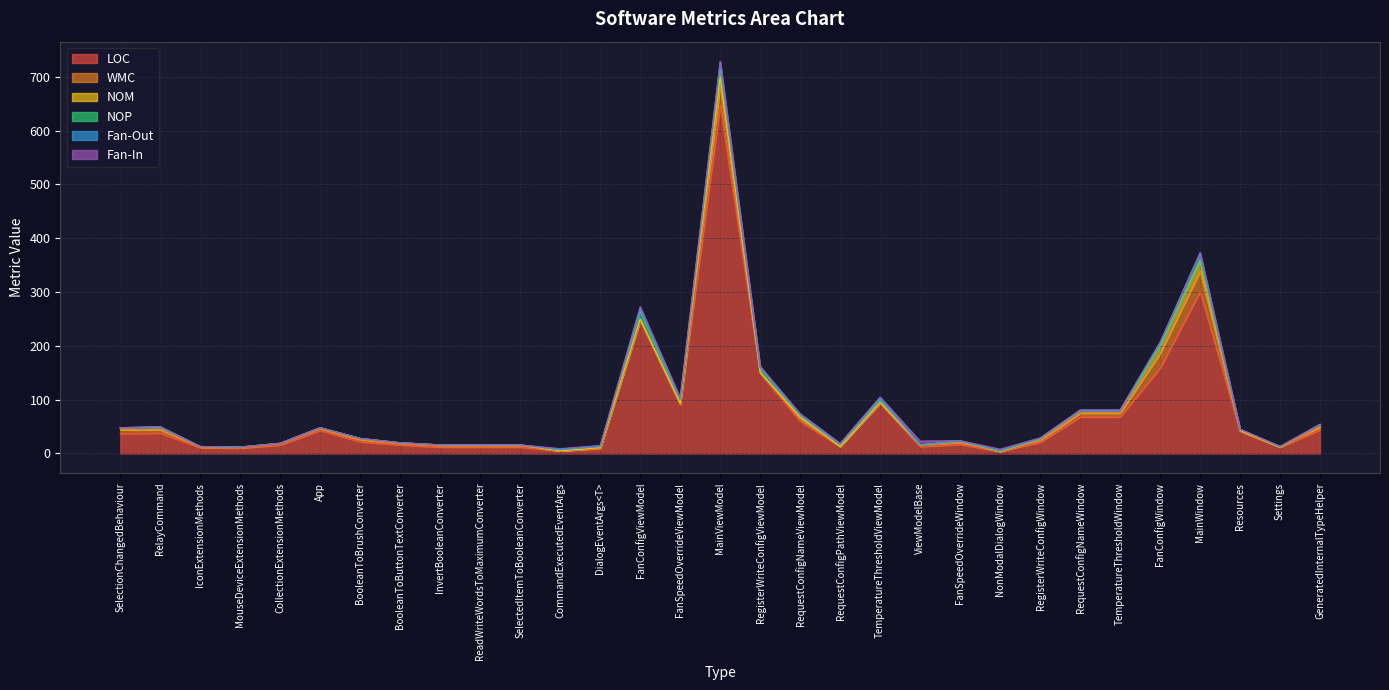

Between ViewModelBase and Settings, which is larger?

ViewModelBase